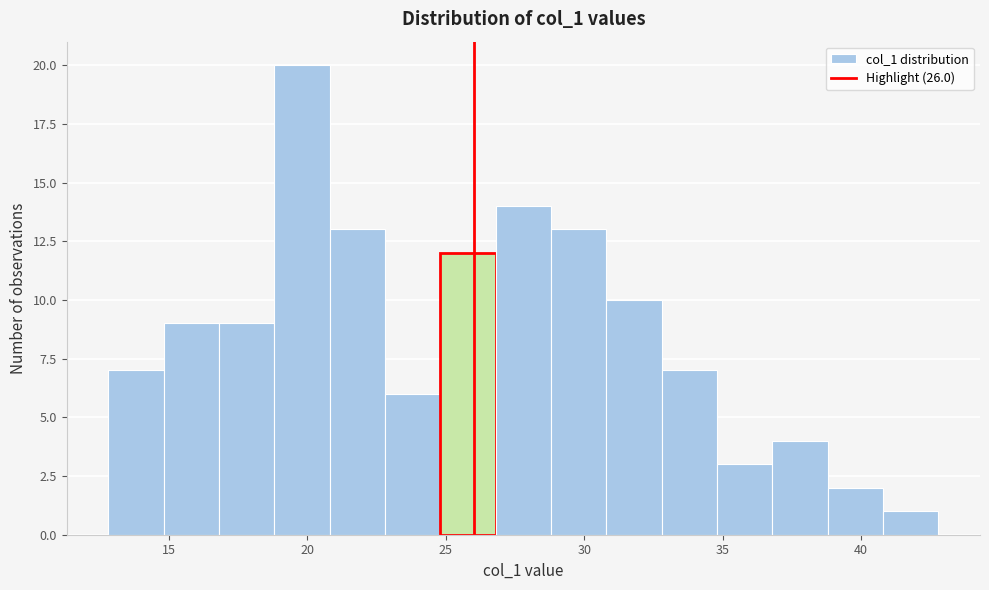

What is the height of the bar covering 12.8 to 14.8 on the x-axis? Neither the bar edges nor the heights are printed on the chart, so give them approximately, as read against the axes.

7